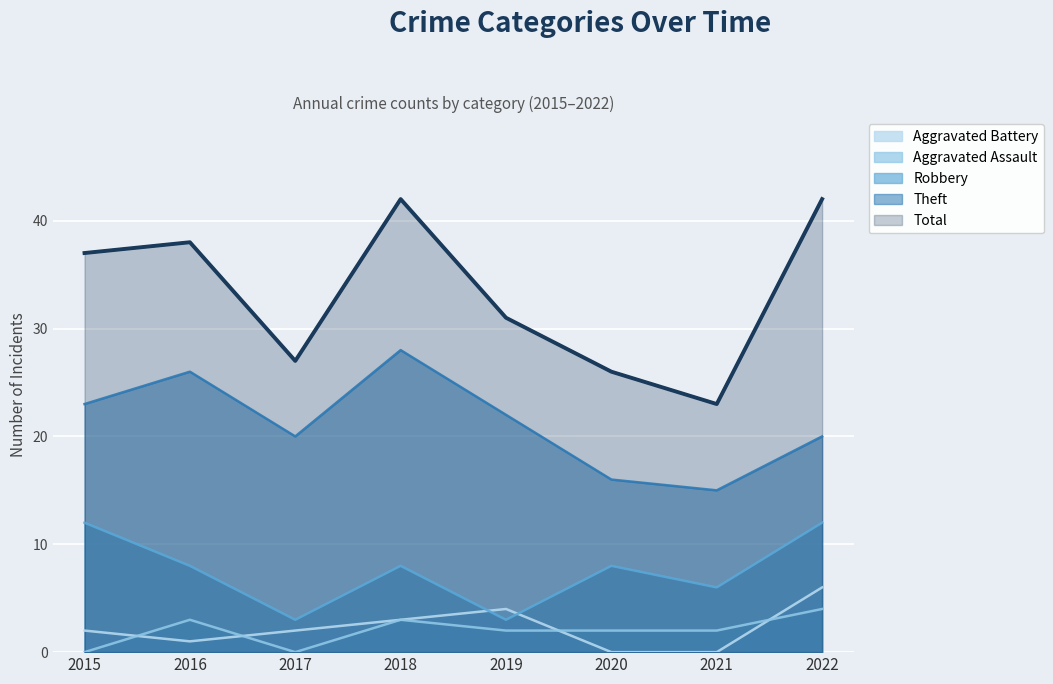

True or false: Total and Theft intersect in this chart.

False